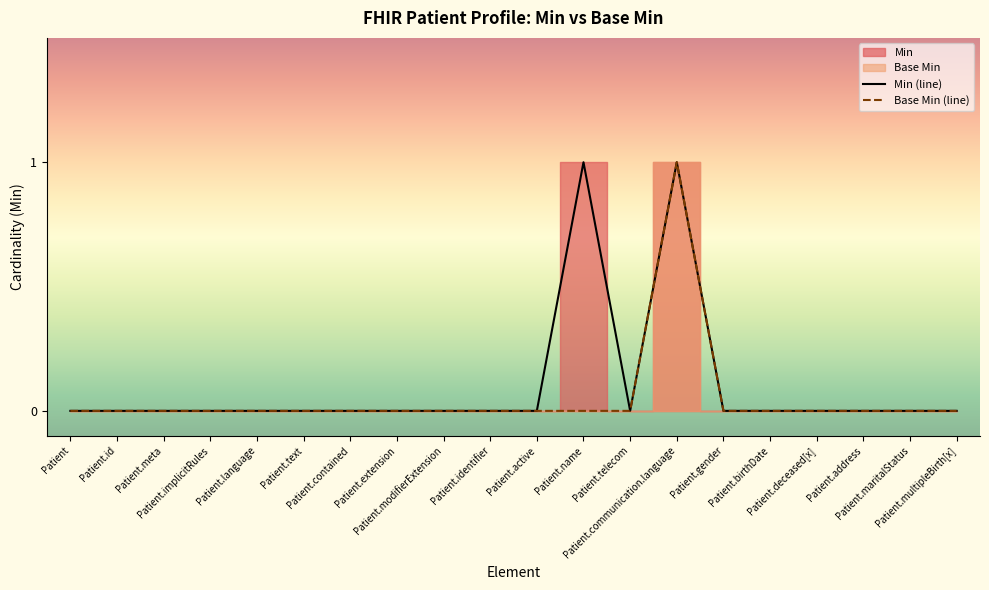

Rank the categories by Min (line) value from lowest to highest.

Patient, Patient.id, Patient.meta, Patient.implicitRules, Patient.language, Patient.text, Patient.contained, Patient.extension, Patient.modifierExtension, Patient.identifier, Patient.active, Patient.telecom, Patient.gender, Patient.birthDate, Patient.deceased[x], Patient.address, Patient.maritalStatus, Patient.multipleBirth[x], Patient.name, Patient.communication.language